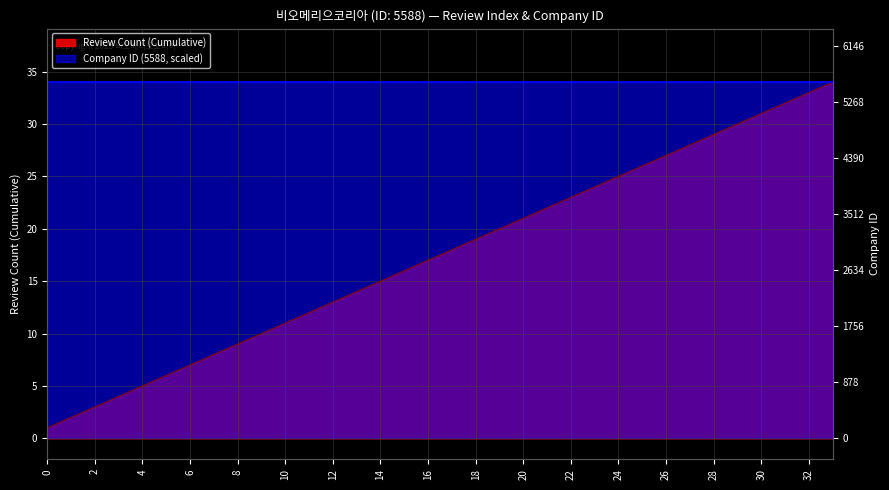

How many categories are shown in the chart?

34